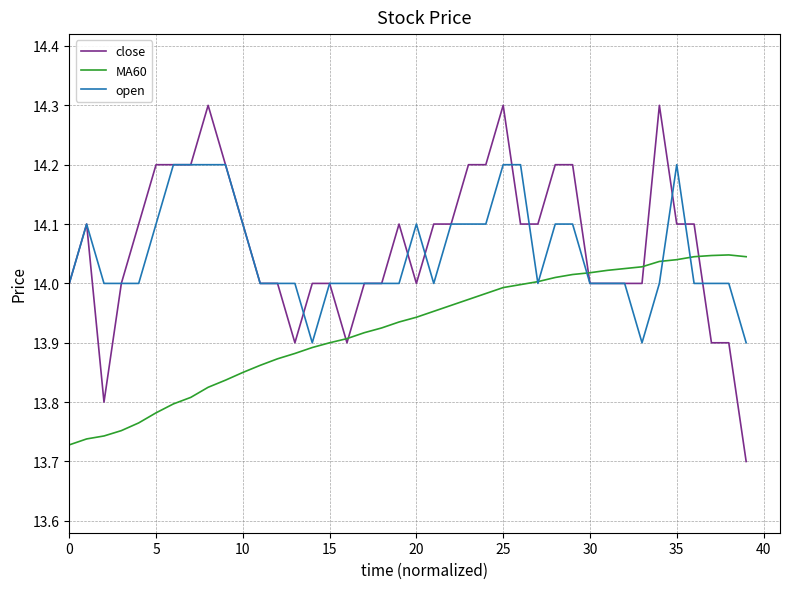

What is the maximum value for open?

14.2